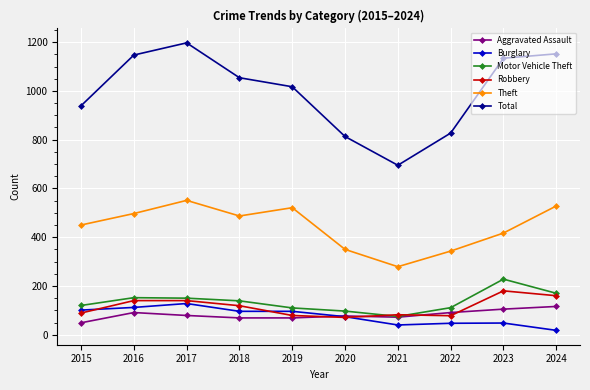

What is the sum of all Burglary values?

760